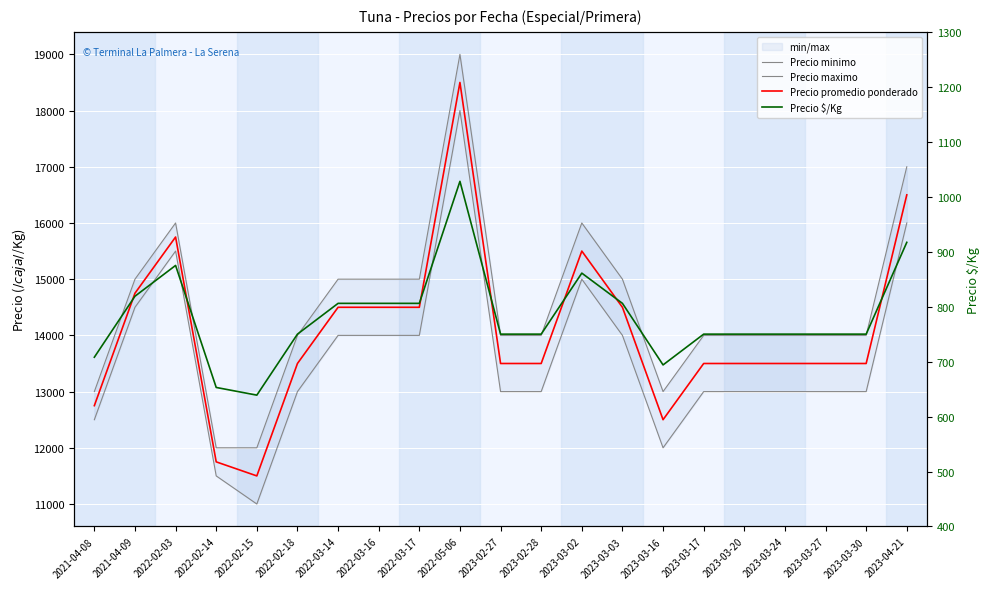

What is the difference between the highest and lowest values at 2023-03-27?

13250